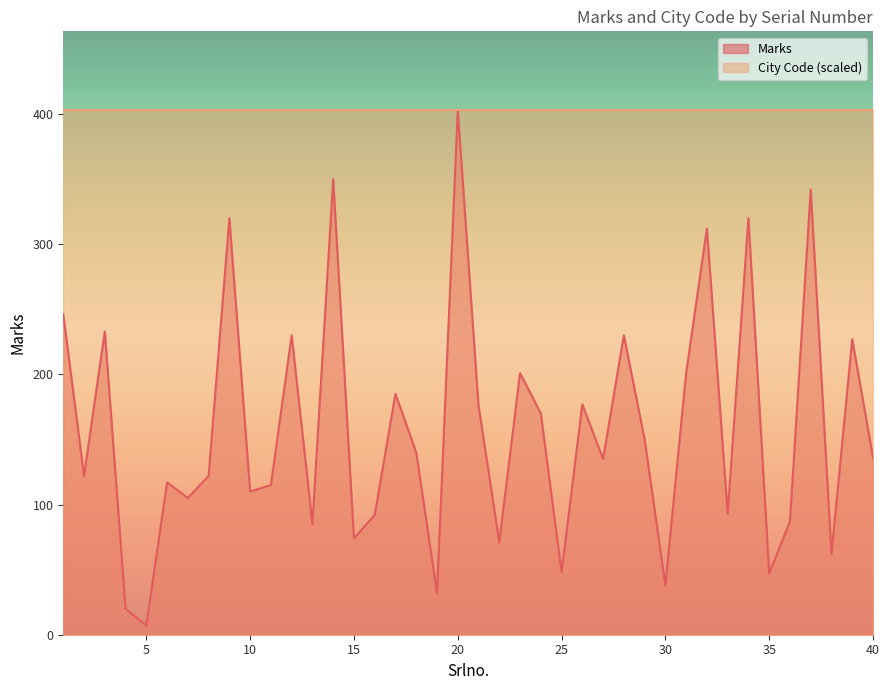

Reading left to right, list all the values displayed in this chart.

246	122	233	20	7	117	105	122	320	110	115	230	85	350	74	92	185	140	32	403	176	71	201	170	48	177	135	230	150	38	201	312	93	320	47	87	342	62	227	136